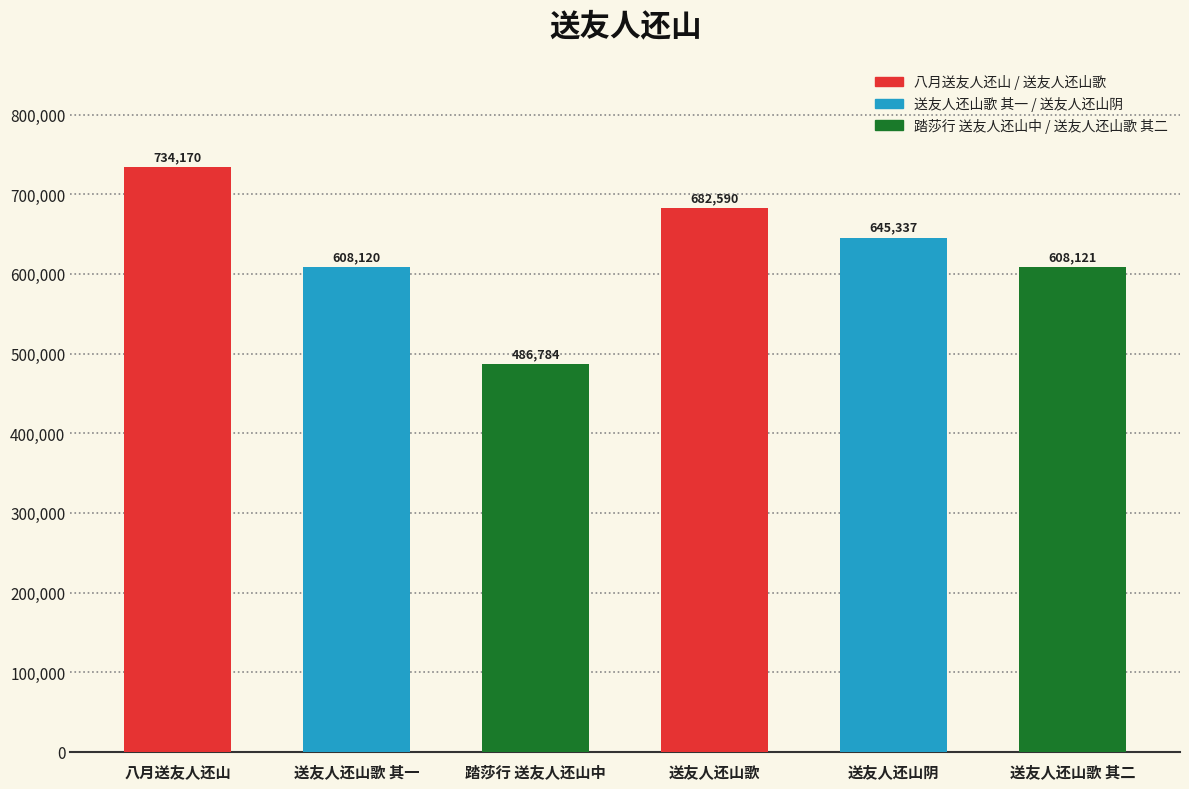

What is the difference between the maximum and minimum values?

247386